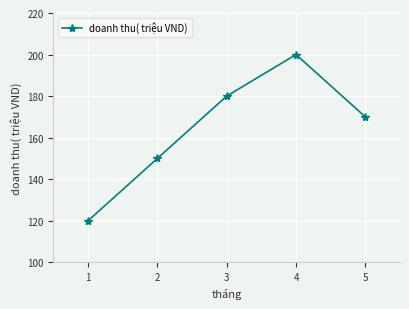

What is the value of the 5th point from the left?

170